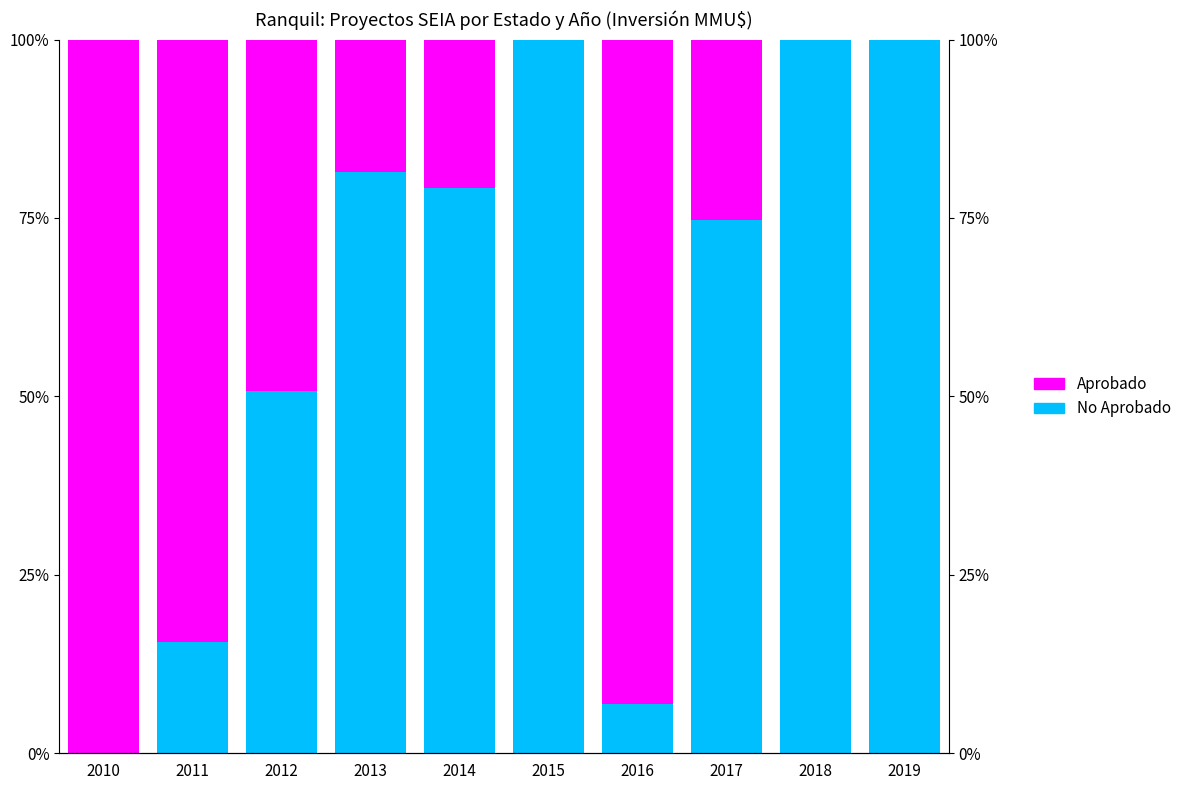

Does the chart contain stacked bars?

No